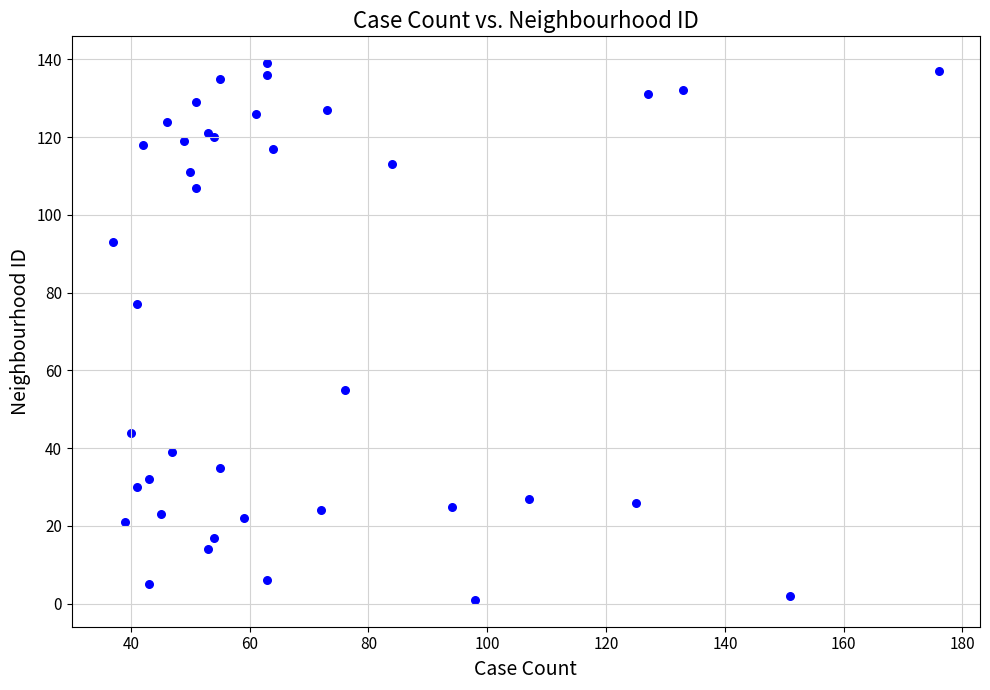

What Y value in the scatter plot is closest to 70?

77